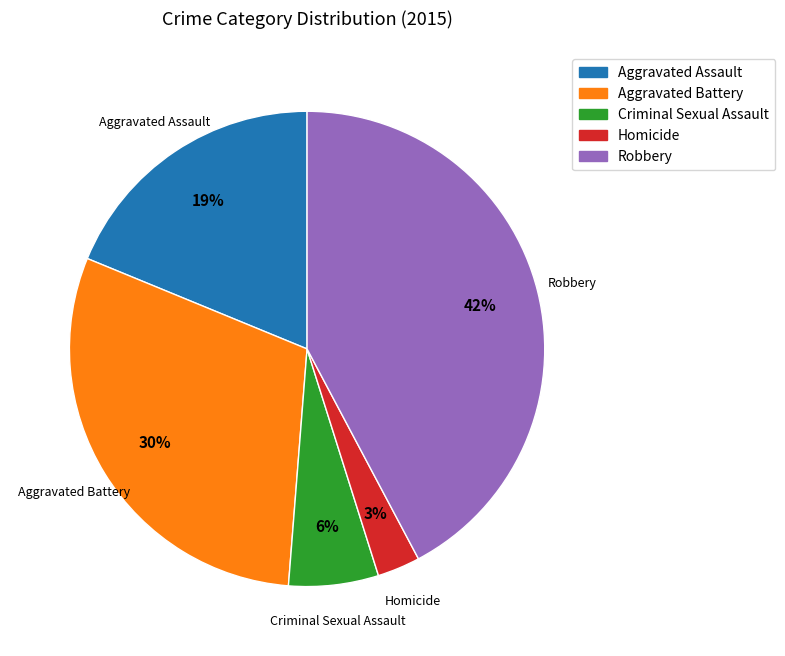

What percentage is the Robbery slice, to the nearest percent?

42%